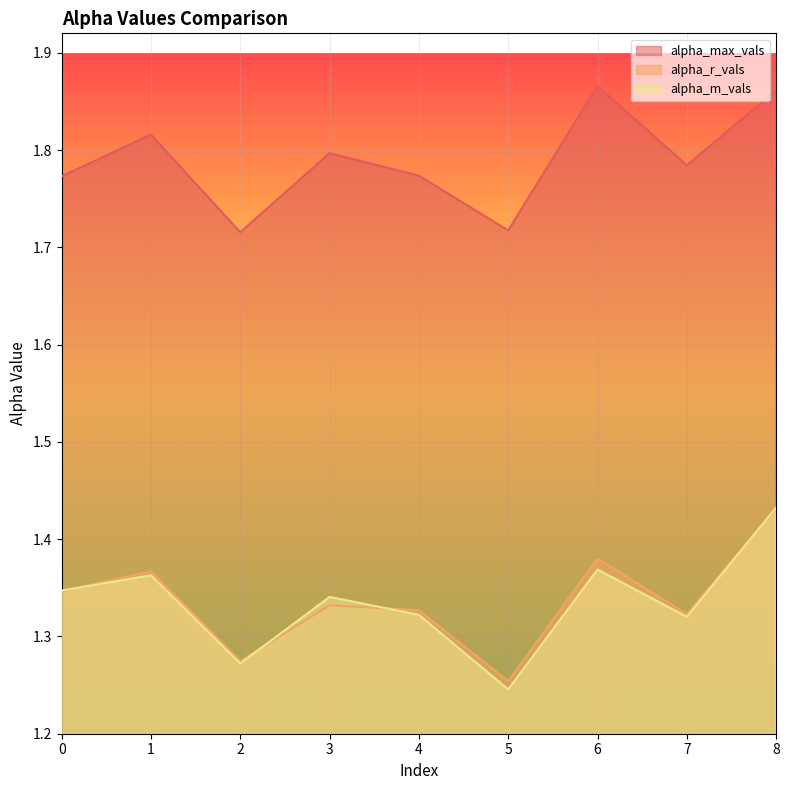

Where is the first local minimum for alpha_r_vals?

2